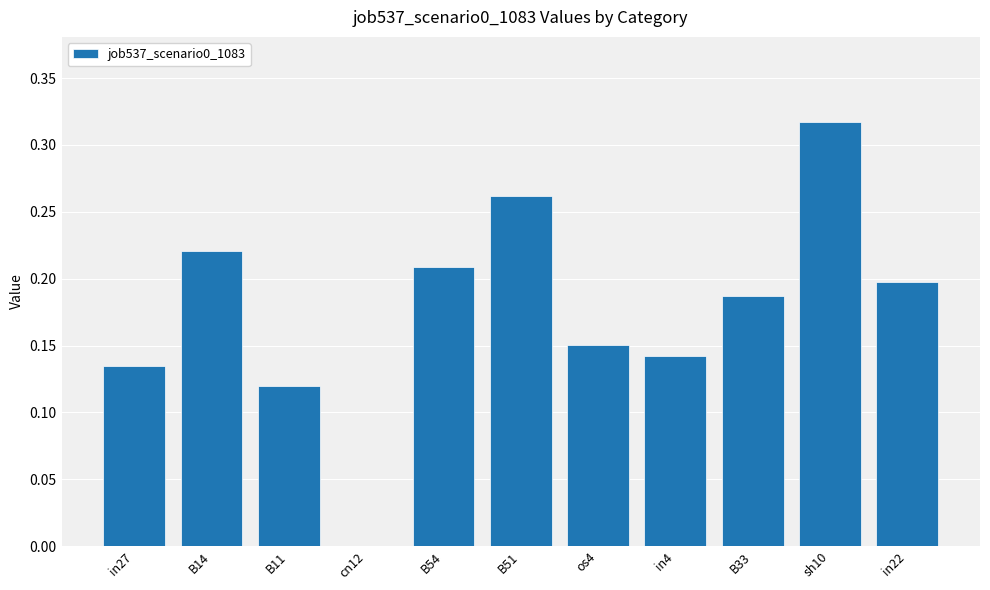

Which category has the highest value across all series?

sh10